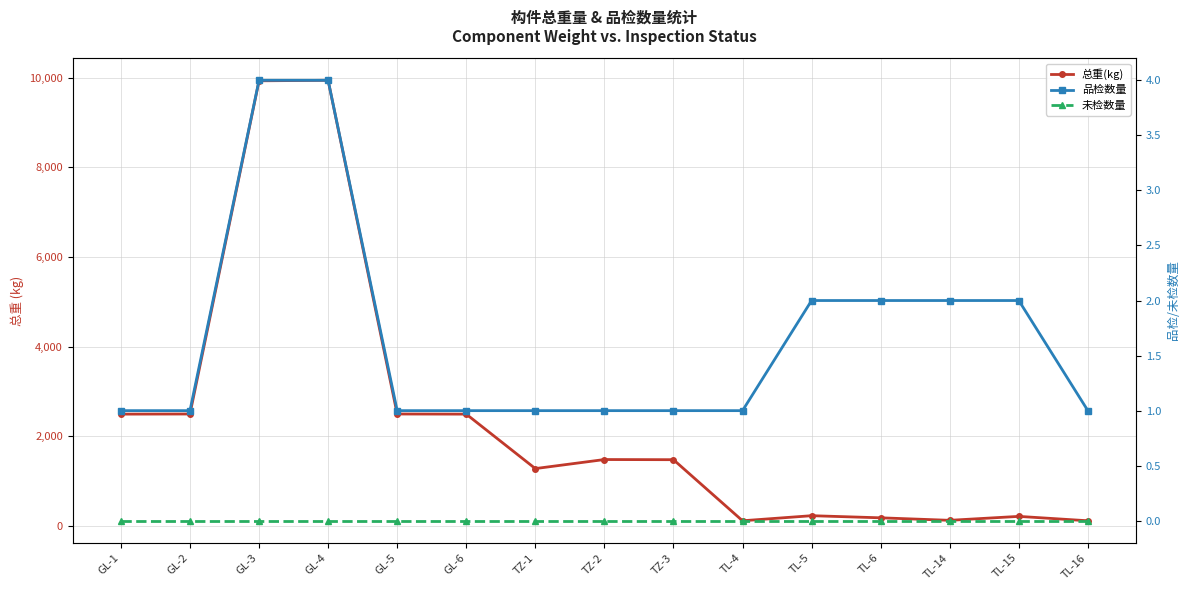

What is the value of the 总重(kg) point at the 6th from the left?

2493.1